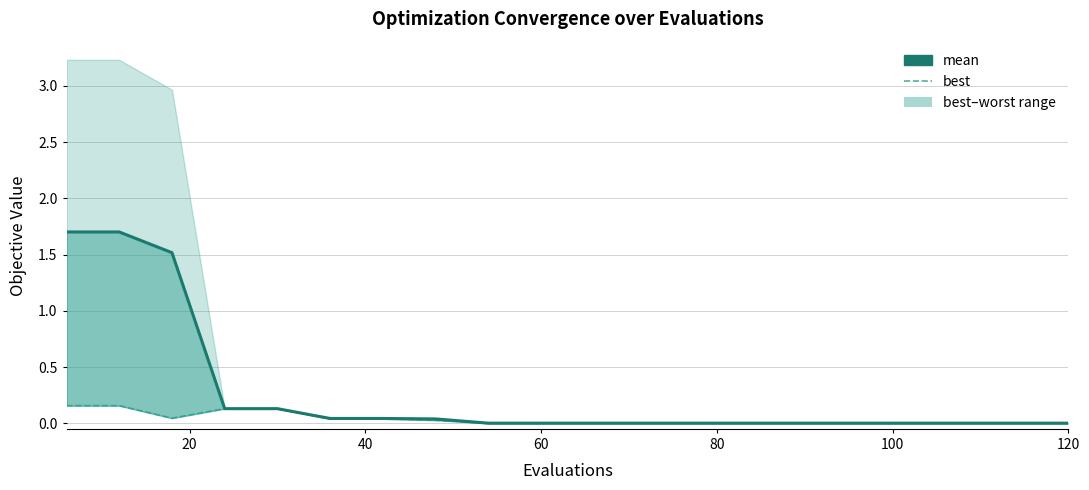

How many data points does each series have?

20